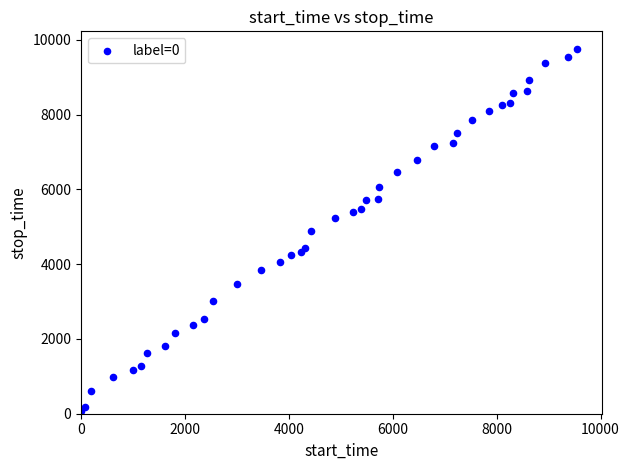

What is the range of X values (max minus min)?

9542